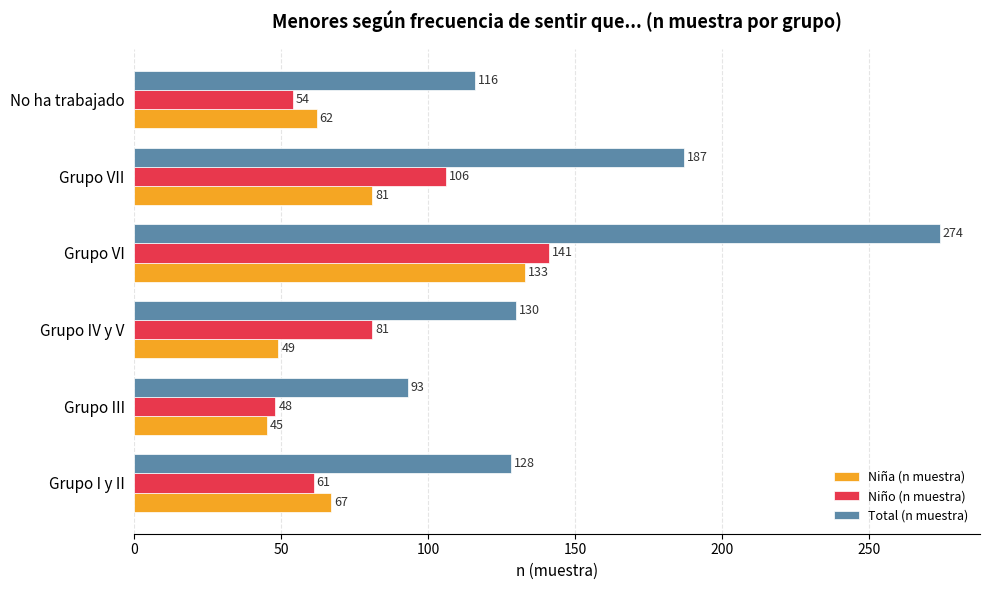

Where is Niño (n muestra) nearest to the value 94?

Grupo VII